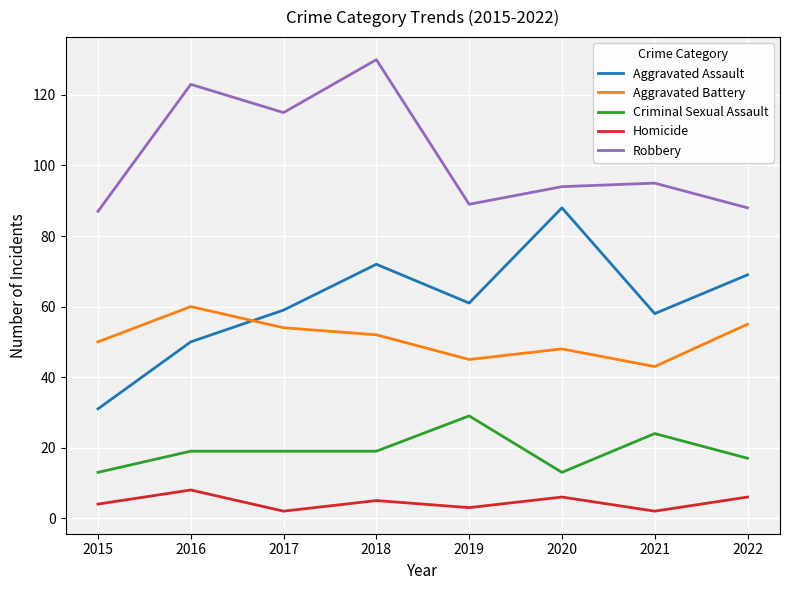

Which series has the largest range (max minus min)?

Aggravated Assault